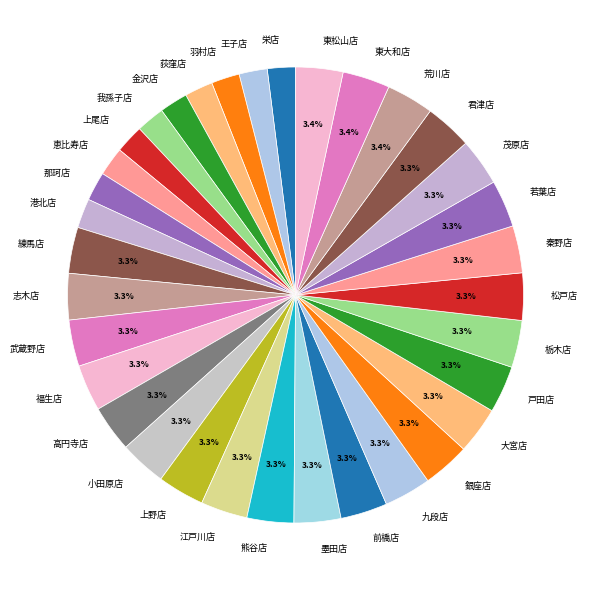

What percentage is the 高円寺店 slice, to the nearest percent?

3%